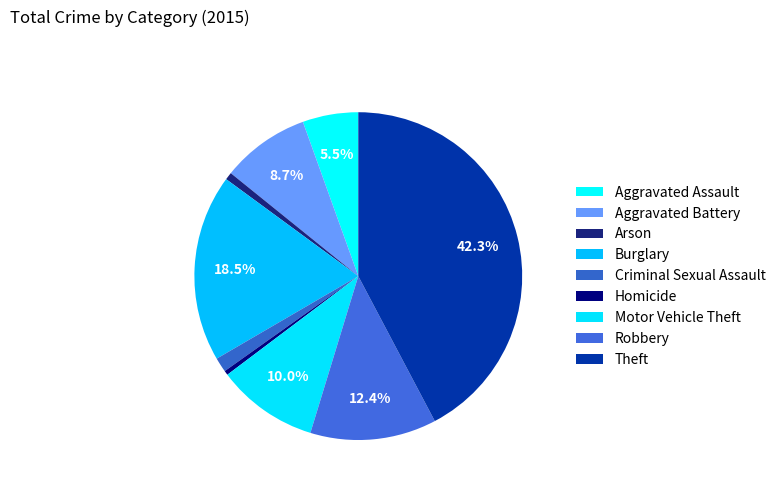

Count the number of slices in the pie.

9